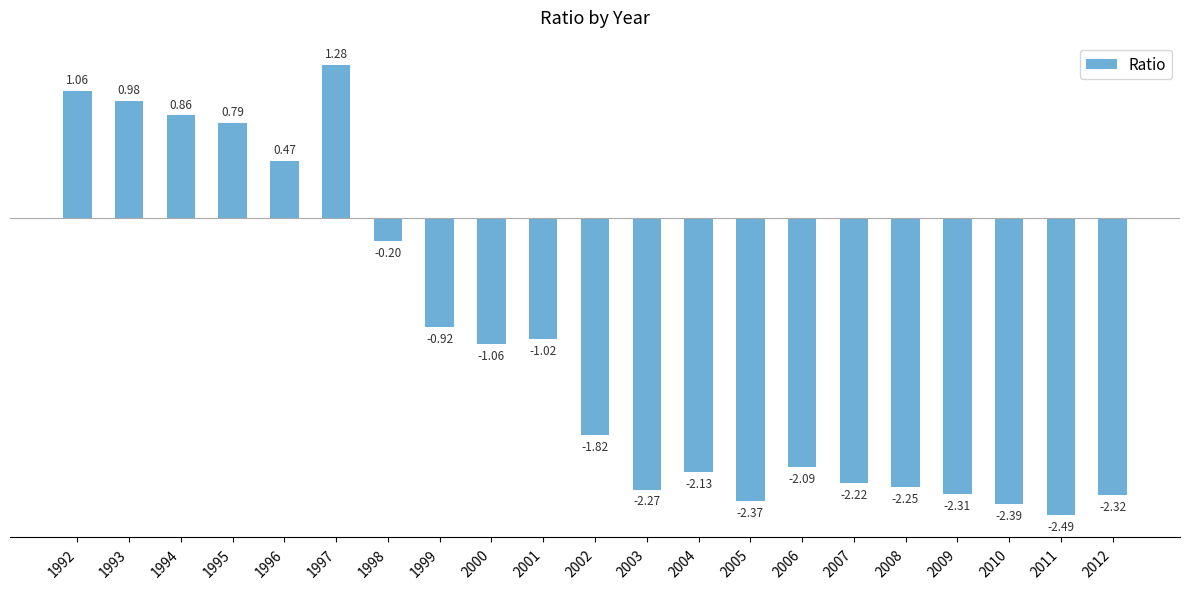

Rank the categories by value from highest to lowest.

1997, 1992, 1993, 1994, 1995, 1996, 1998, 1999, 2001, 2000, 2002, 2006, 2004, 2007, 2008, 2003, 2009, 2012, 2005, 2010, 2011